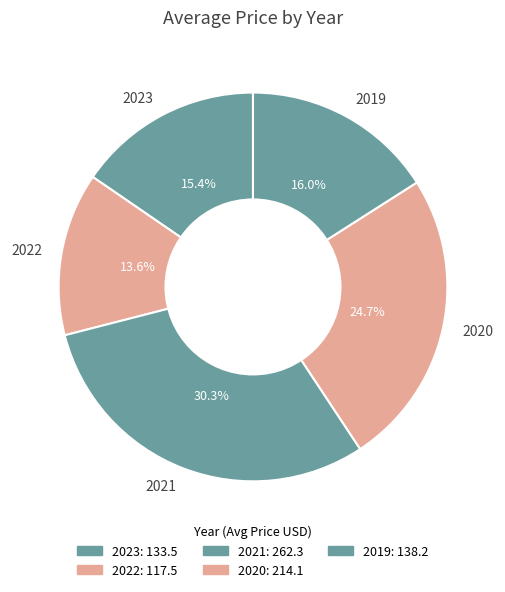

Is it true that 2023 is 15% of the pie?

True